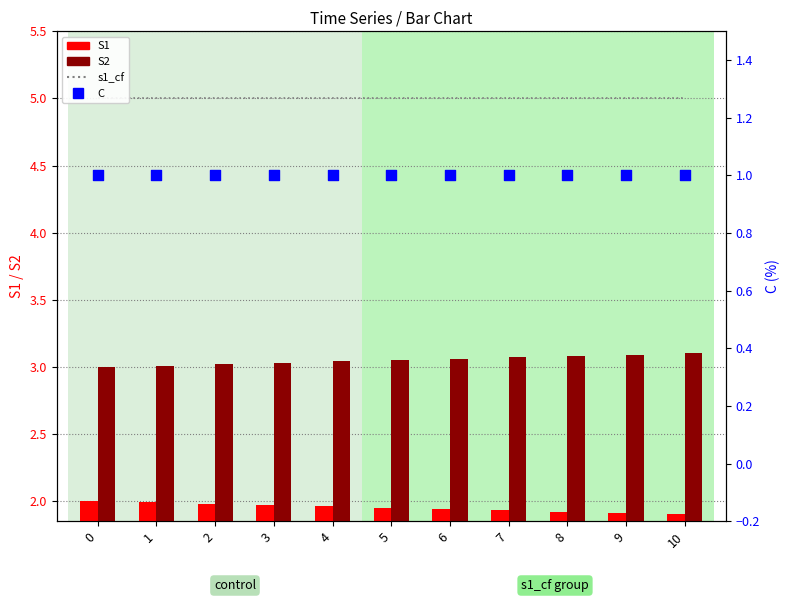

Which series reaches the maximum Y coordinate?

s1_cf